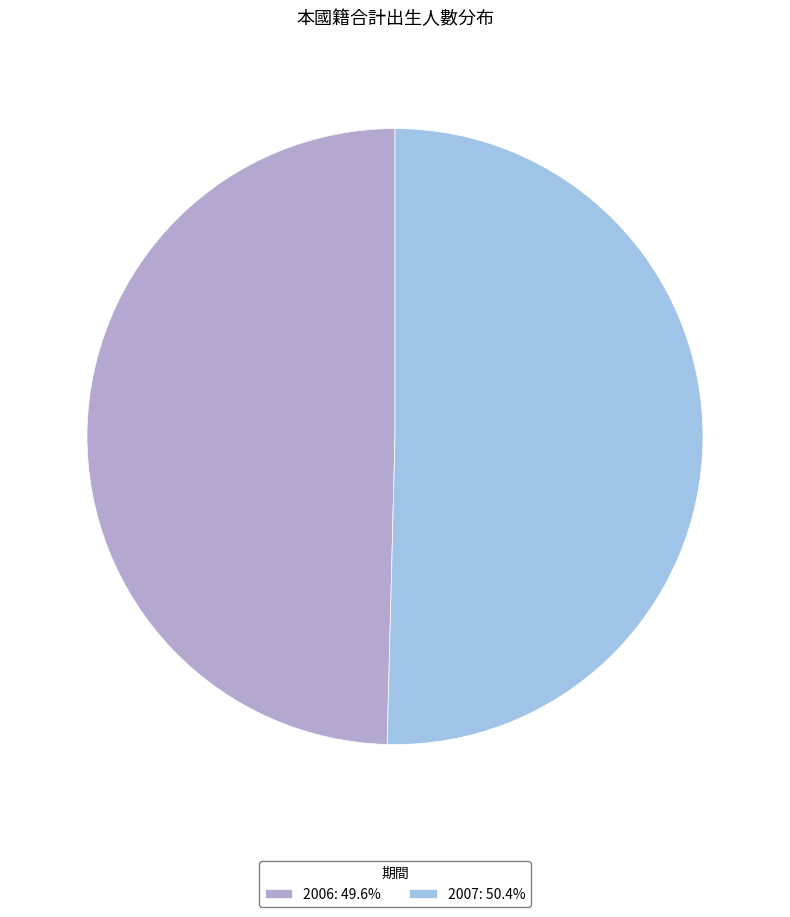

Which has a higher value, 2007 or 2006?

2007